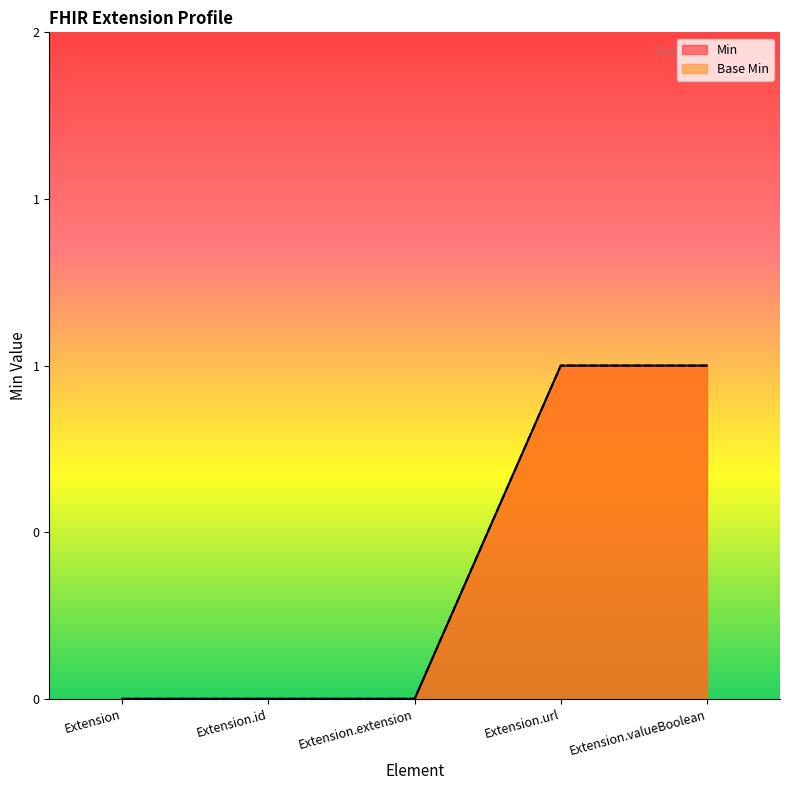

At which category is the sum across all series the highest?

Extension.url